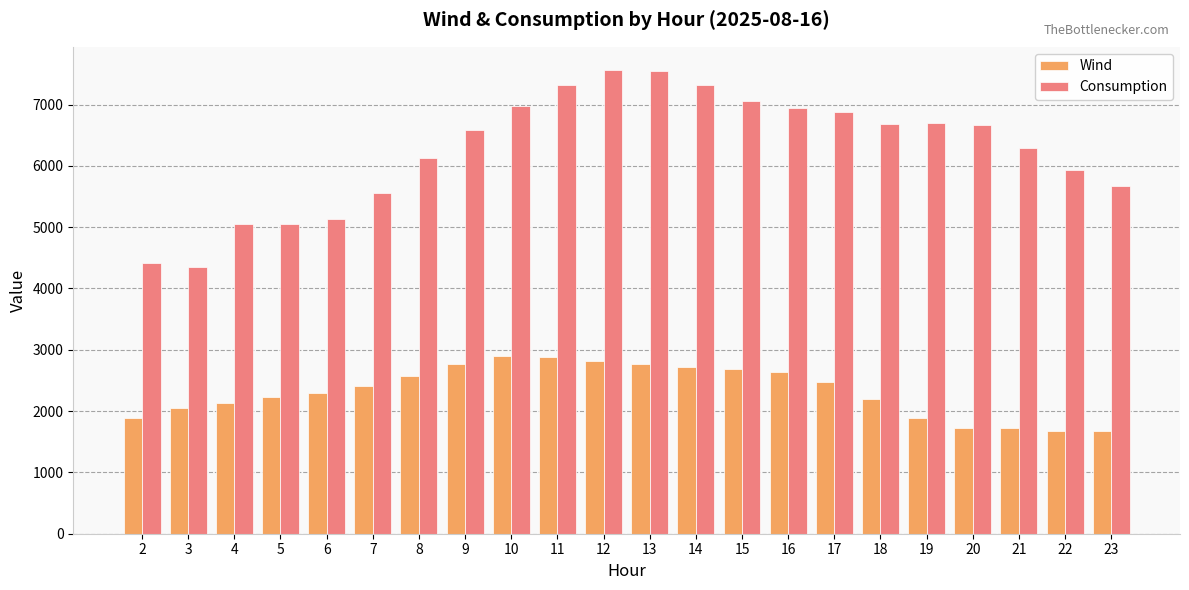

Are the bars grouped side by side (vs. stacked)?

Yes